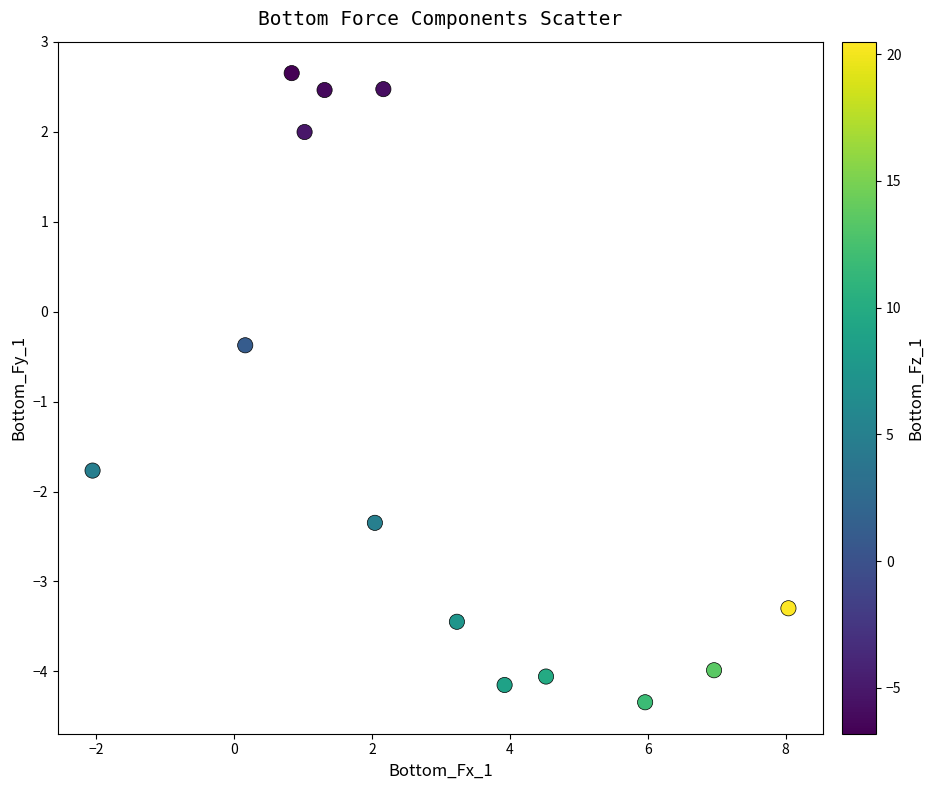

What Y value in the scatter plot is closest to 0?

-0.4